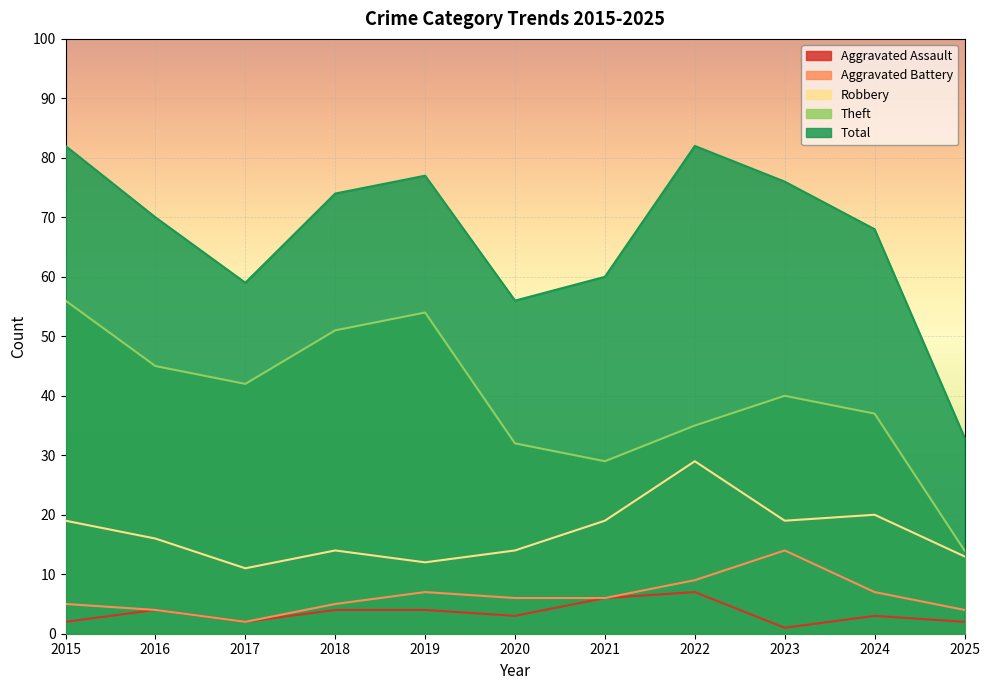

What is the minimum value shown in the chart?

1